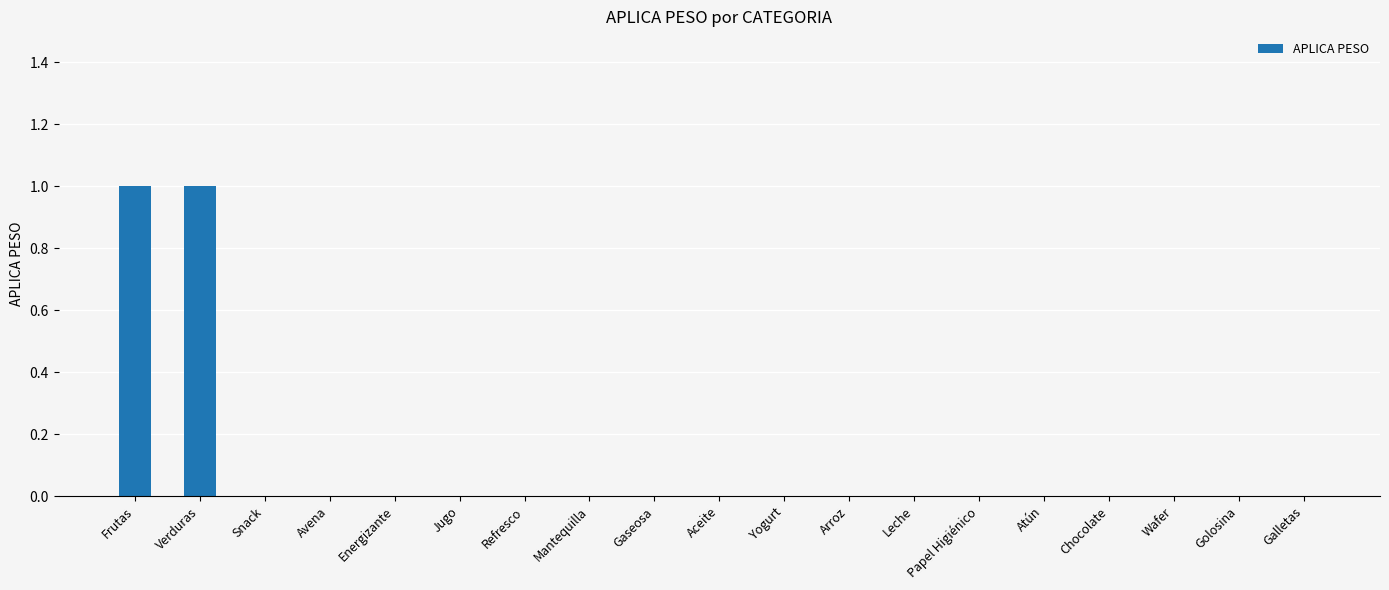

True or false: the data shows 0 at Gaseosa.

True